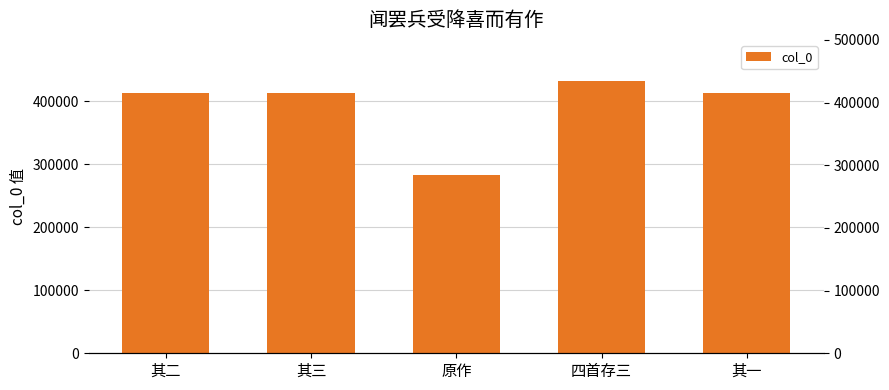

What is the ratio of the value at 四首存三 to the value at 原作?

1.5